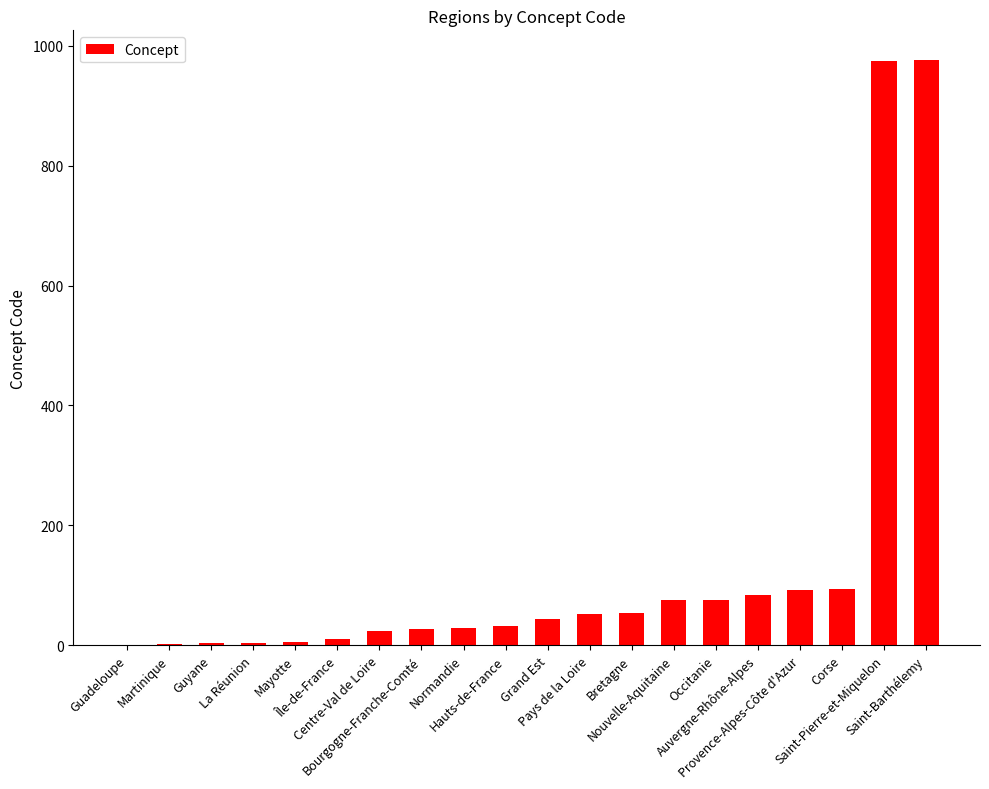

Count the number of data series in this chart.

1